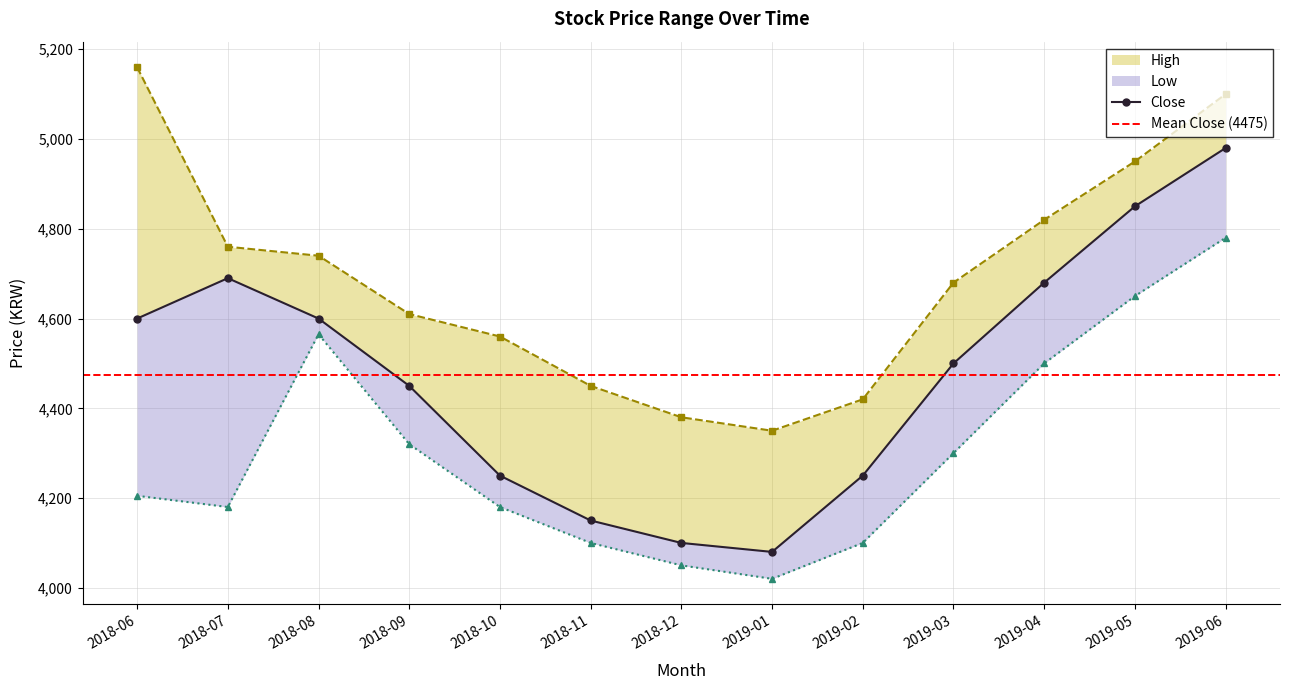

Which series changed the most between 2019-01 and 2019-04?

Low